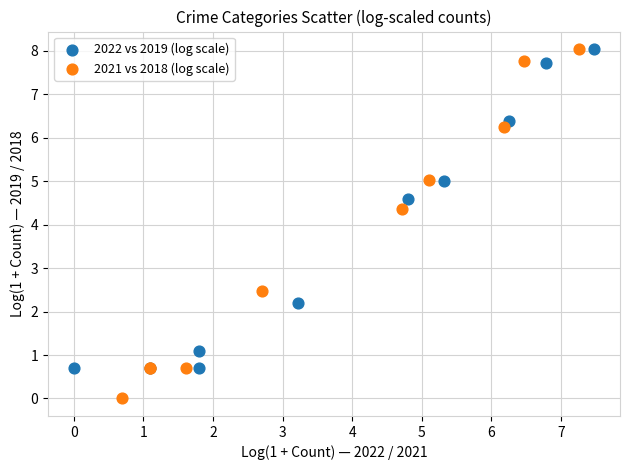

Which series reaches the minimum Y coordinate?

2021 vs 2018 (log scale)